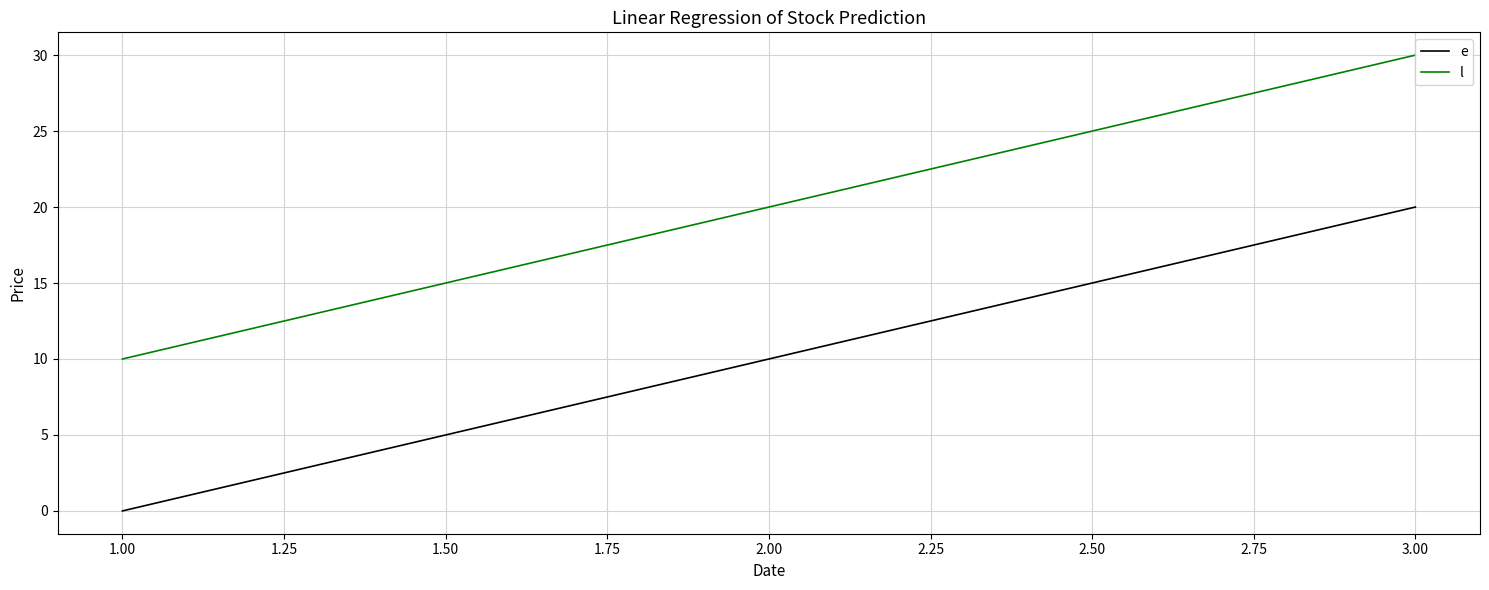

What is the sum of the l values at 1.00 and 2.00?

30